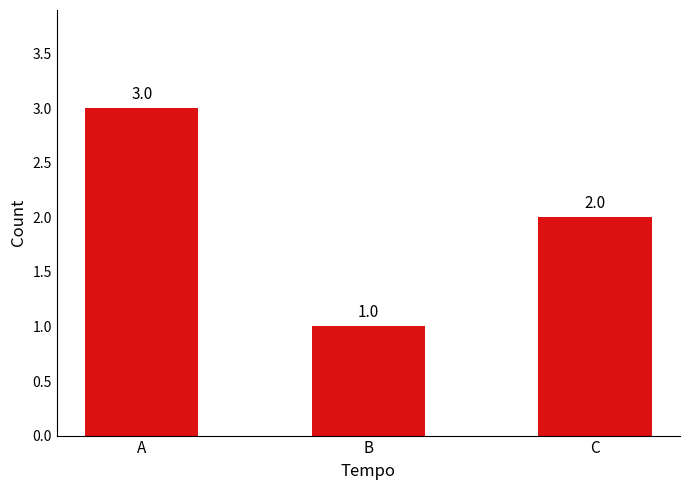

How many values are between 1 and 3?

3